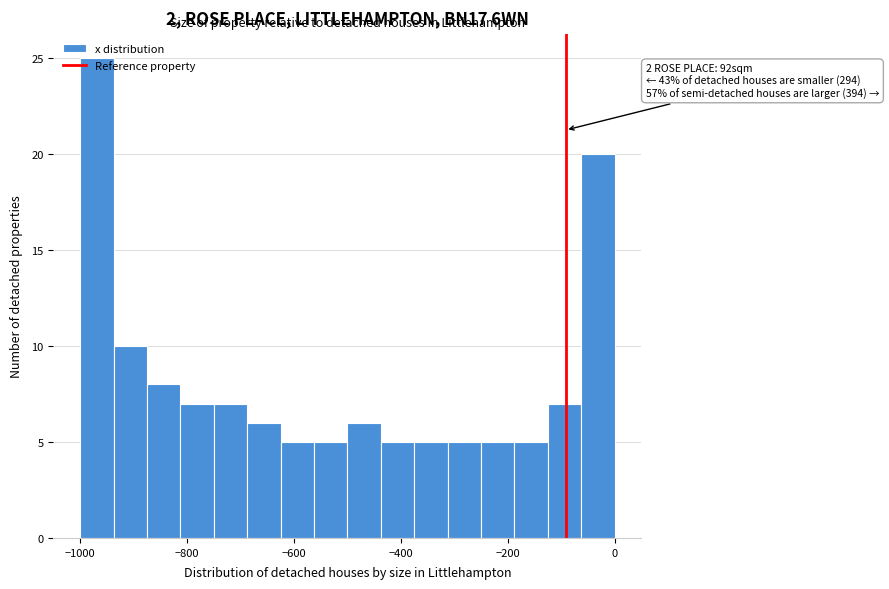

Read against the x-axis, roughly where is the centre of the tallest bar?

-960